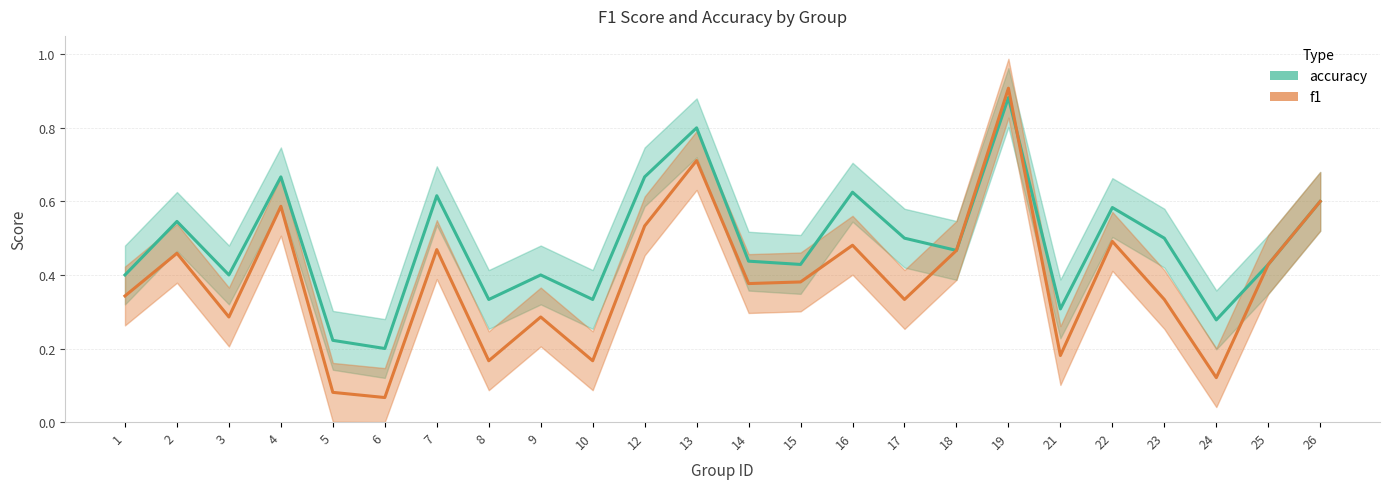

Rank the series at 10 from lowest to highest value.

f1, accuracy